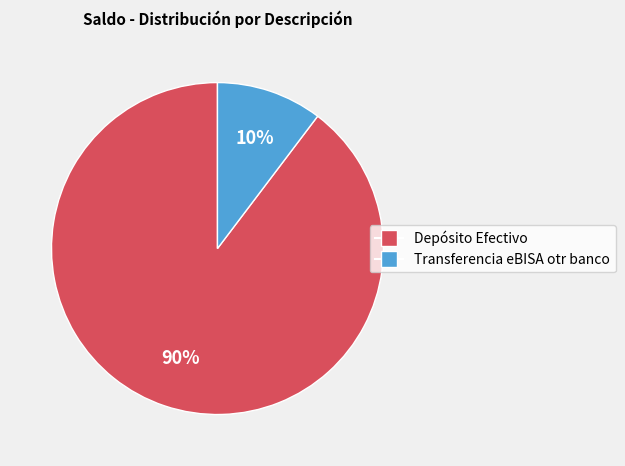

Which category has the biggest portion of the pie?

Depósito Efectivo